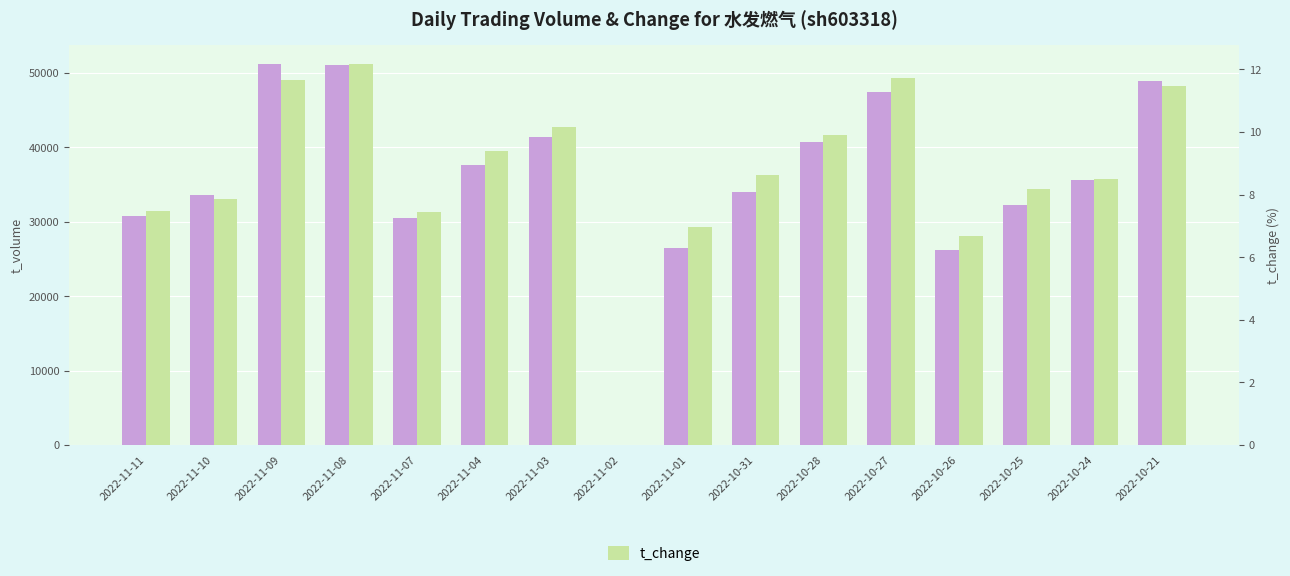

At which category is the sum across all series the highest?

2022-11-09